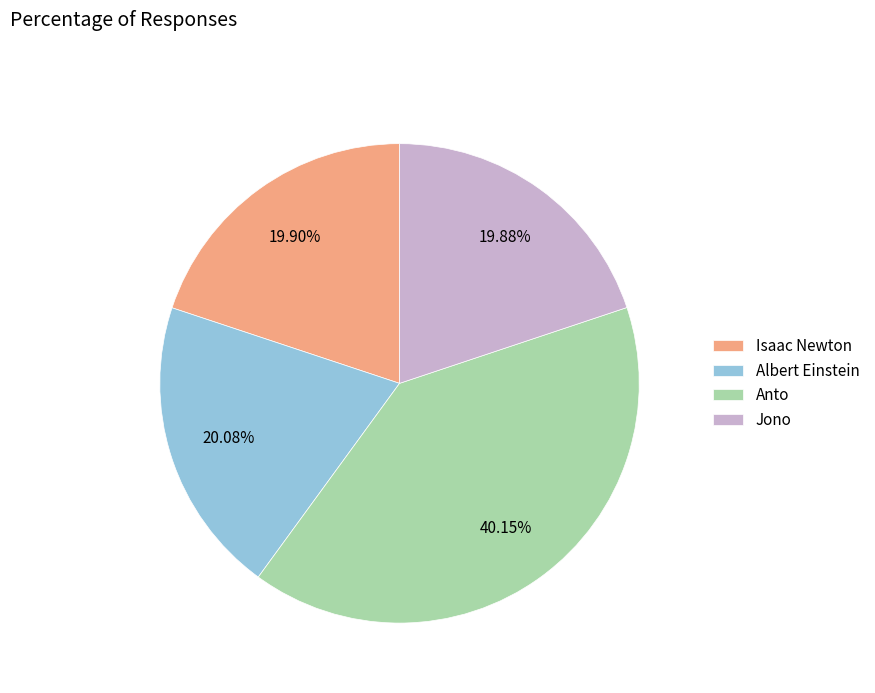

What is the ratio of the value at Isaac Newton to the value at Albert Einstein?

1.0